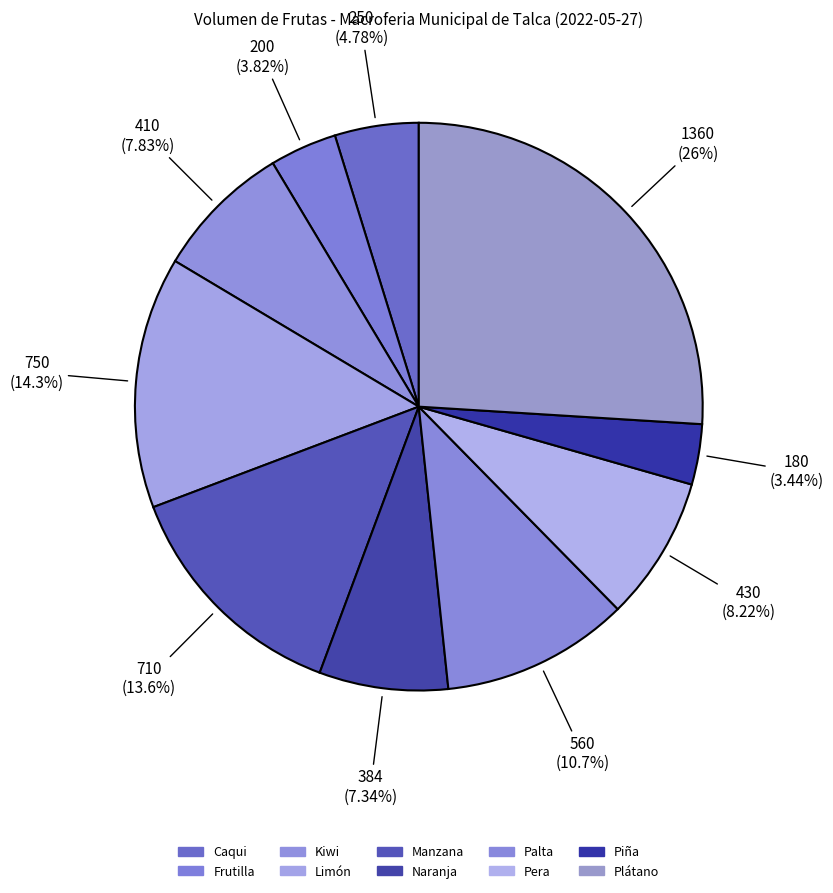

Combined, what portion of the pie is Limón and Caqui?

19.1%